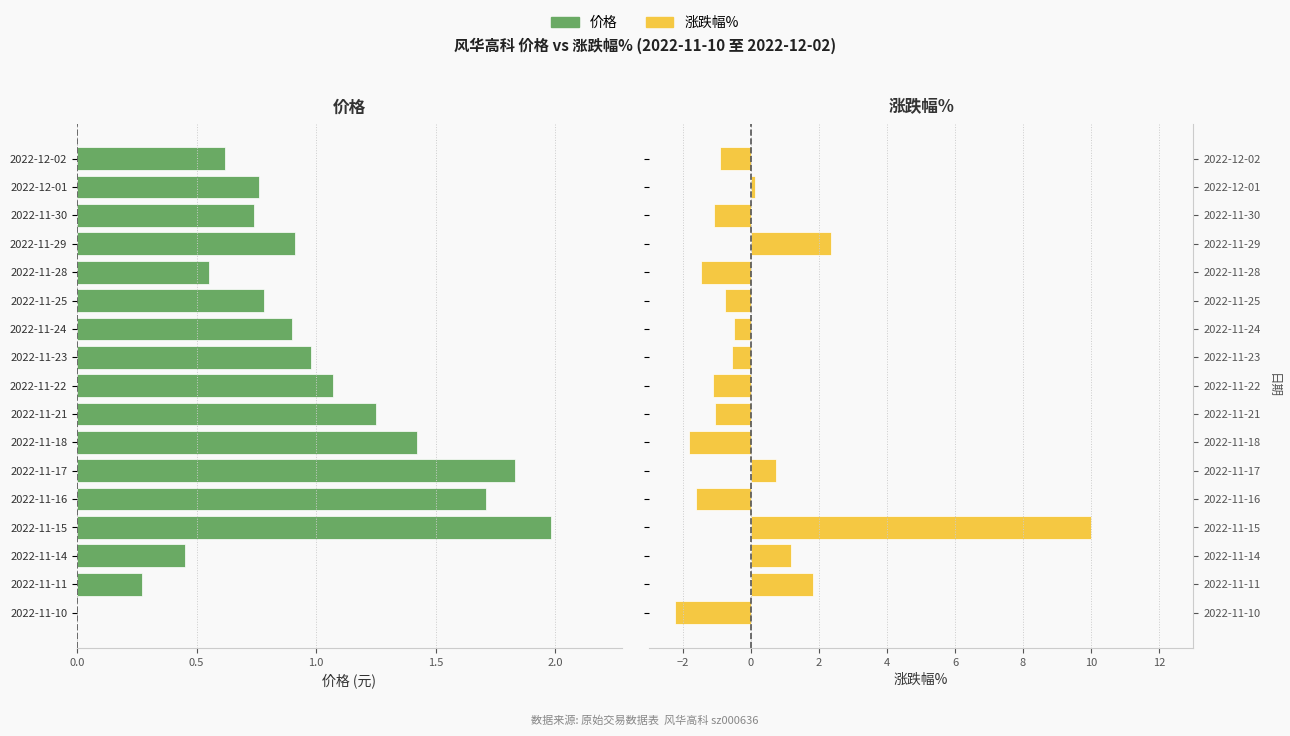

How many series are shown in this chart?

2